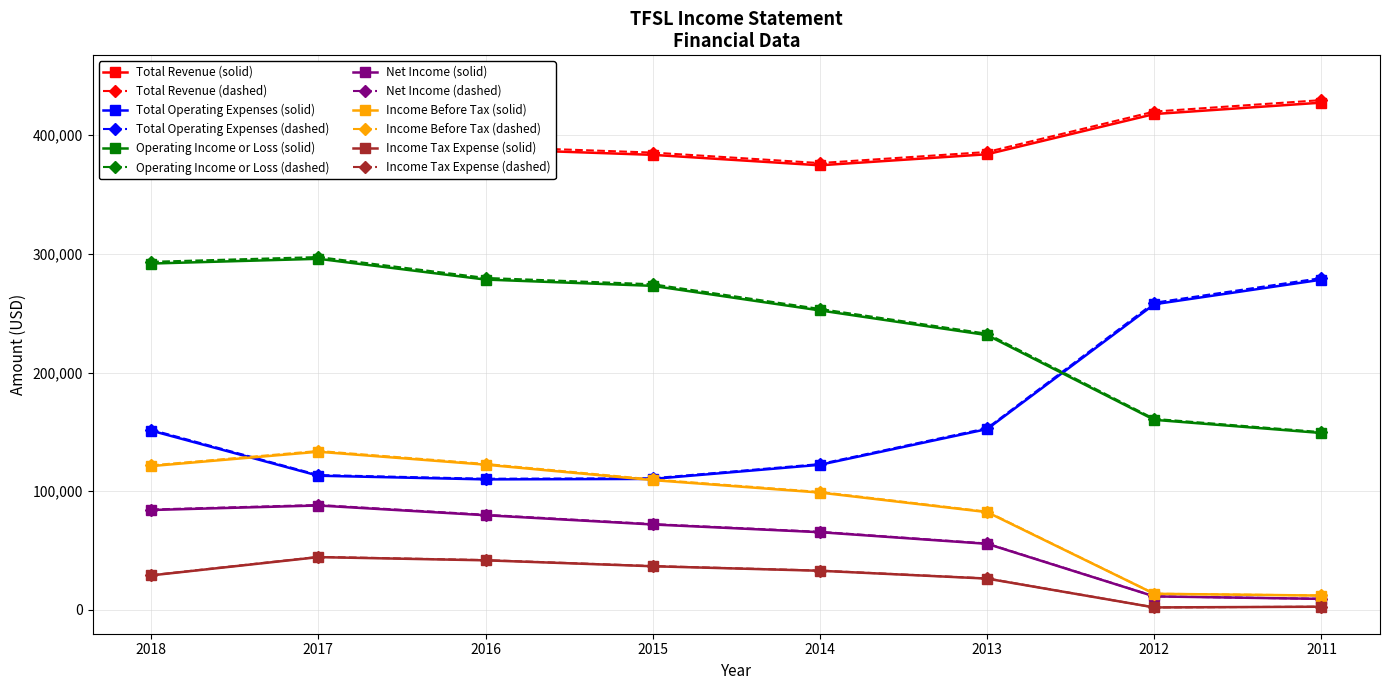

Reading left to right, what are all the values shown in this chart?

Total Revenue: 443000	409000	388400	383500	374700	384000	417900	427500
Total Operating Expenses: 151100	113100	110000	110400	122300	152400	257600	278300
Operating Income or Loss: 291900	295900	278400	273100	252400	231600	160200	149100
Net Income: 84200	88000	79800	72000	65500	55700	11400	9300
Income Before Tax: 121200	133300	122400	109400	98900	82400	13600	12100
Income Tax Expense: 29100	44500	41800	36800	33000	26400	2100	2700